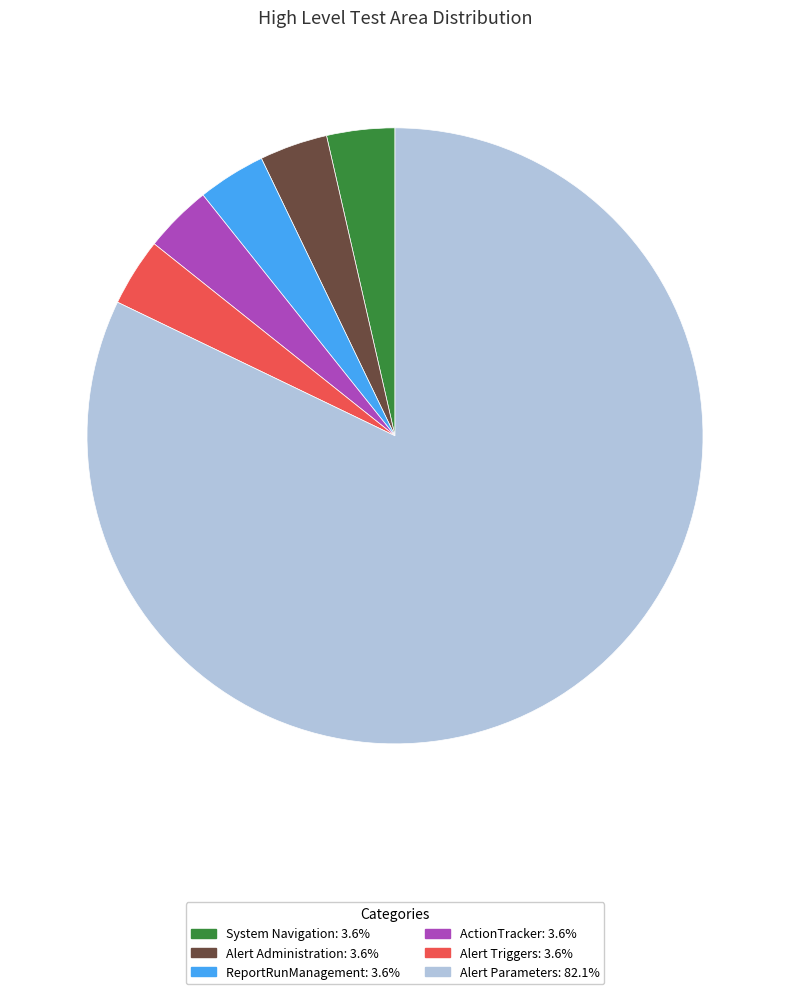

Is there a majority slice in this chart?

Yes